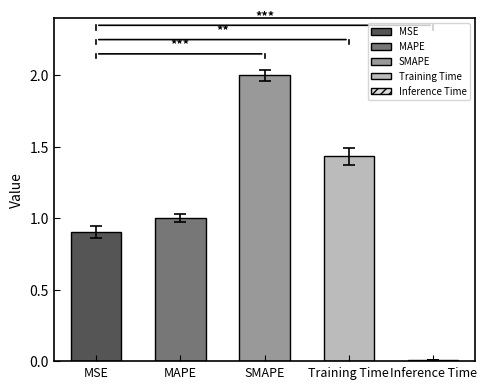

Rank the categories by value from highest to lowest.

SMAPE, Training Time, MAPE, MSE, Inference Time